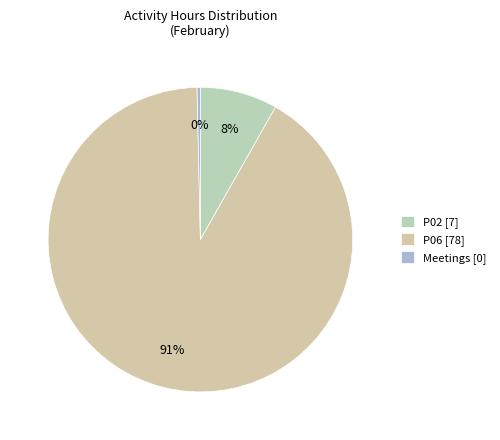

Which slice is the largest?

P06 [78]